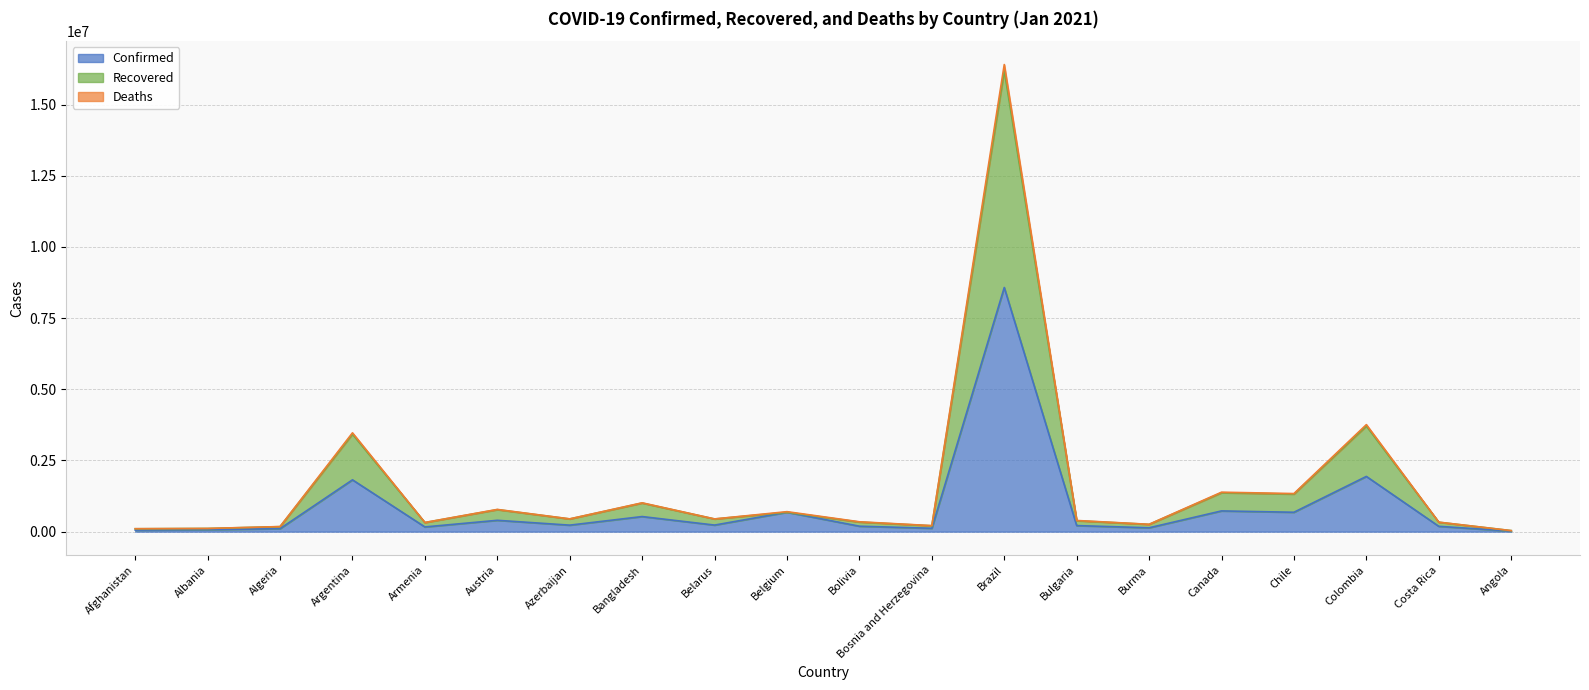

Rank the categories by Deaths value from highest to lowest.

Brazil, Colombia, Argentina, Canada, Chile, Bangladesh, Austria, Belgium, Azerbaijan, Belarus, Bulgaria, Bolivia, Costa Rica, Armenia, Burma, Bosnia and Herzegovina, Algeria, Albania, Afghanistan, Angola